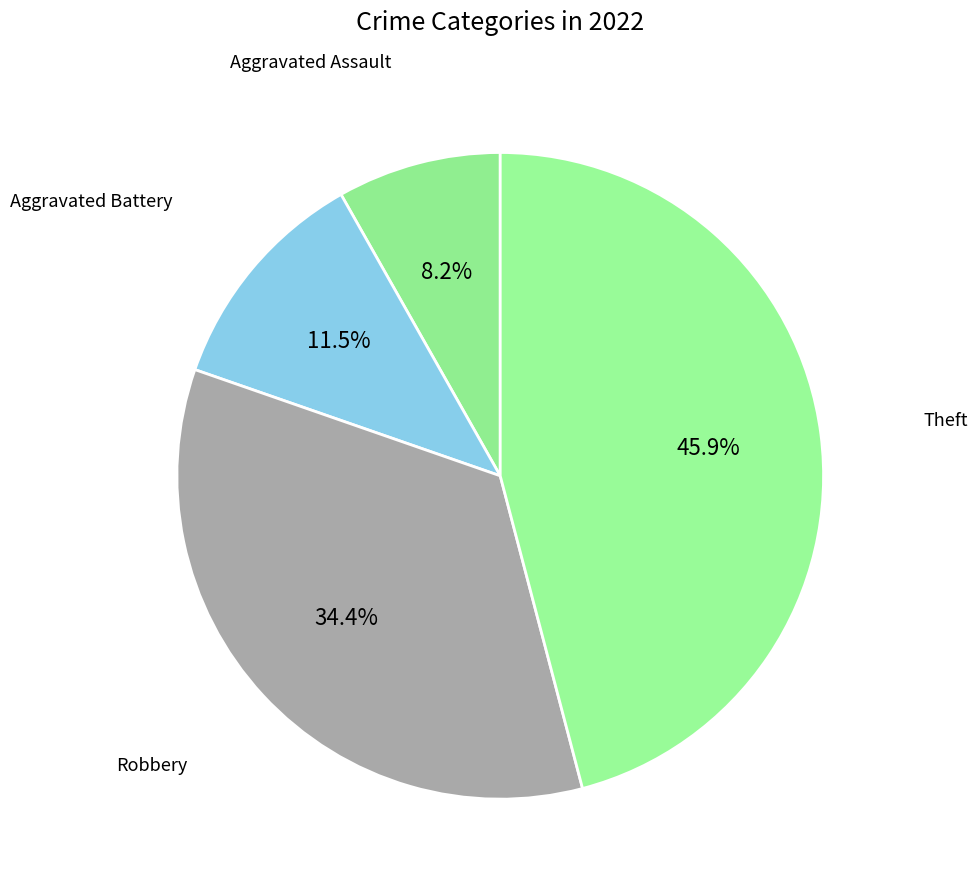

True or false: Robbery accounts for 26% of the total.

False